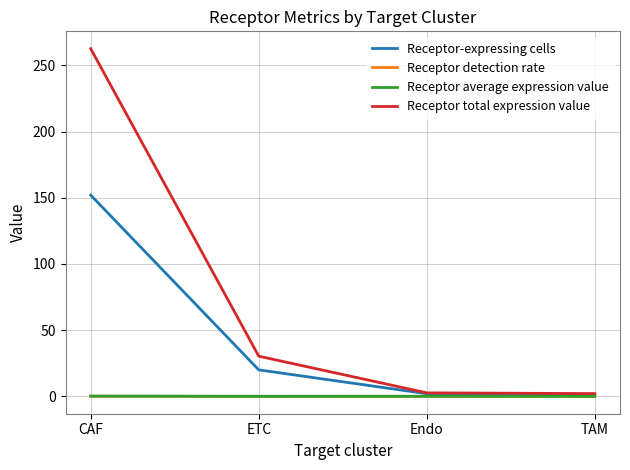

At how many categories does at least one series exceed 64?

1